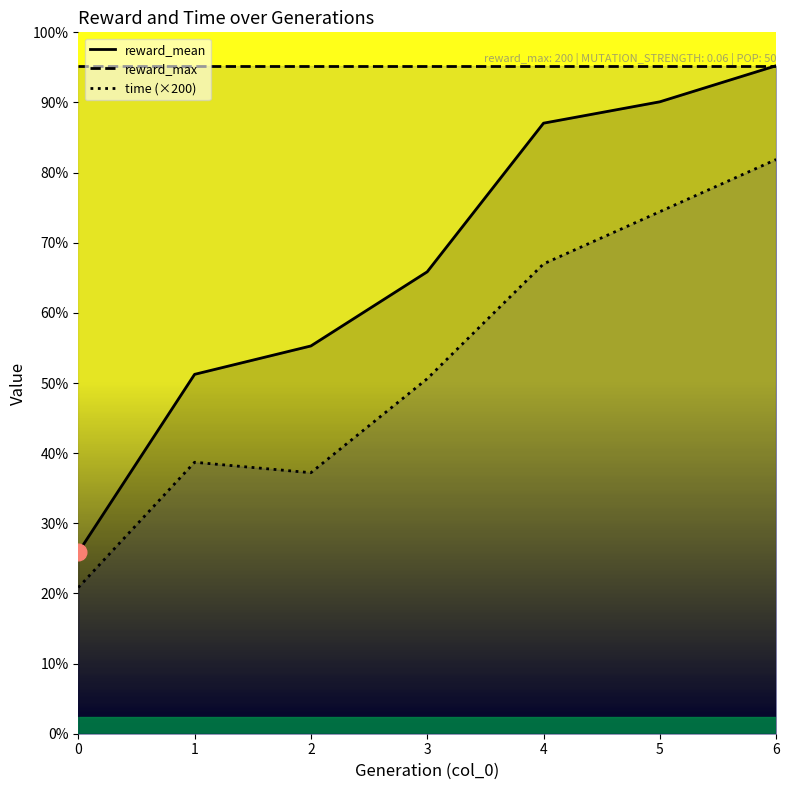

Read the reward_mean value at 4.

182.8